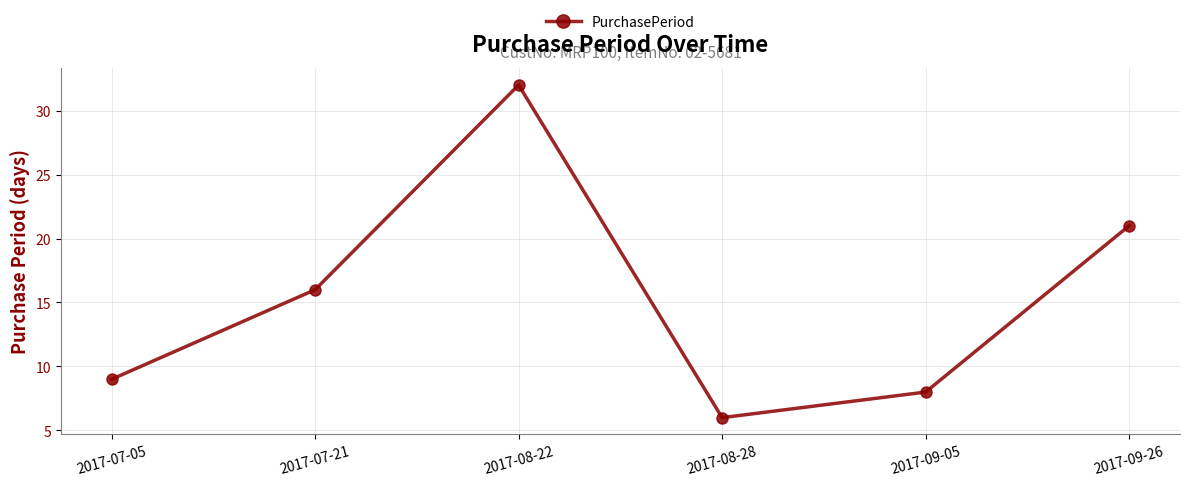

At which category does the data reach its first local peak?

2017-08-22